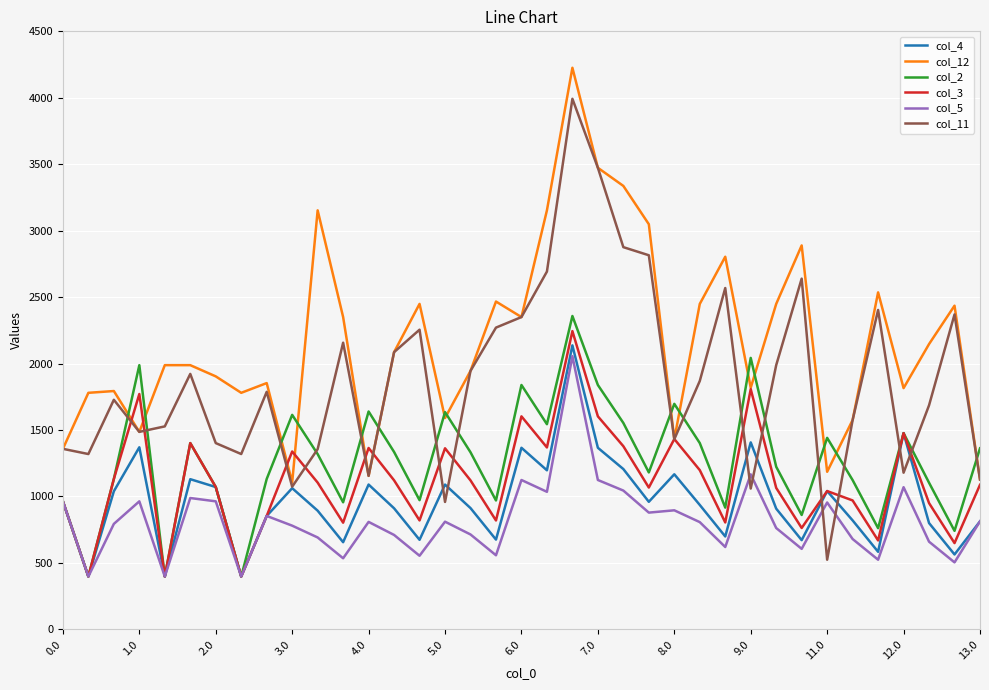

Which series has the largest range (max minus min)?

col_11